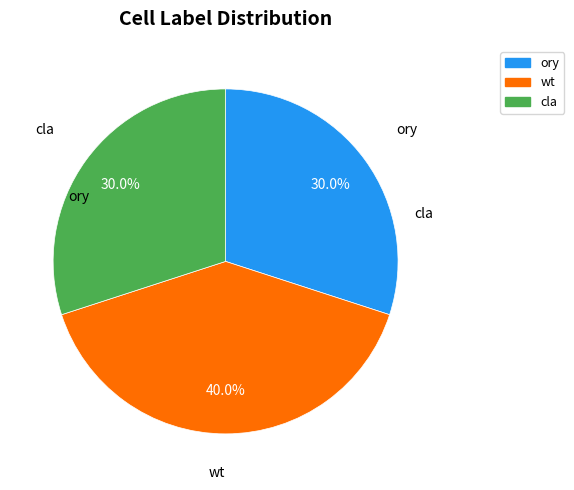

Approximately how many times larger is the value at ory compared to cla?

1.0